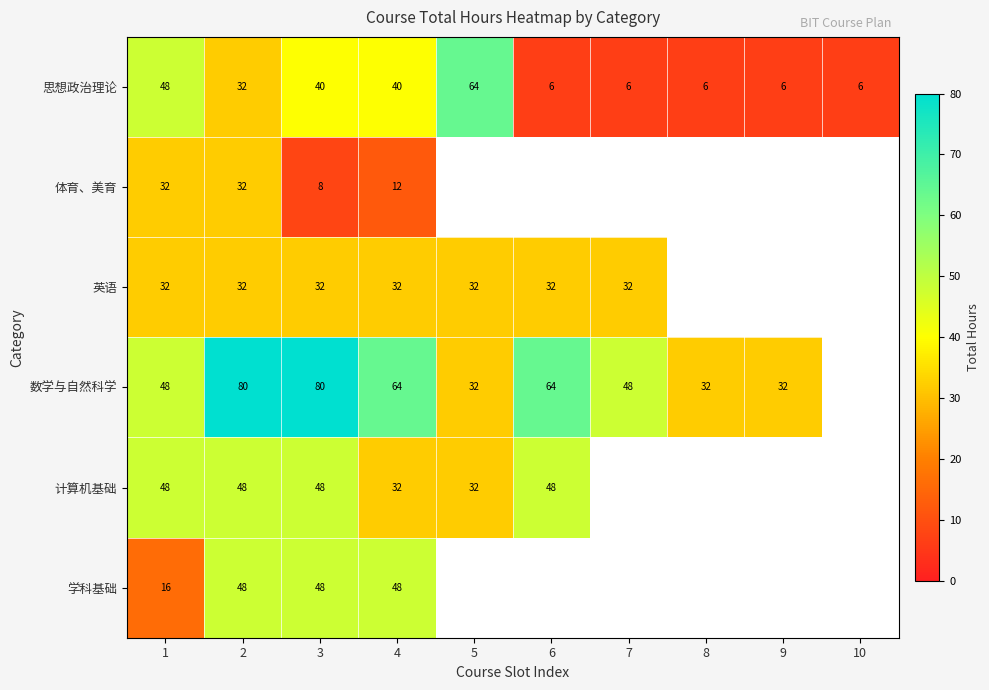

Which has a higher value, 1 or 5?

5